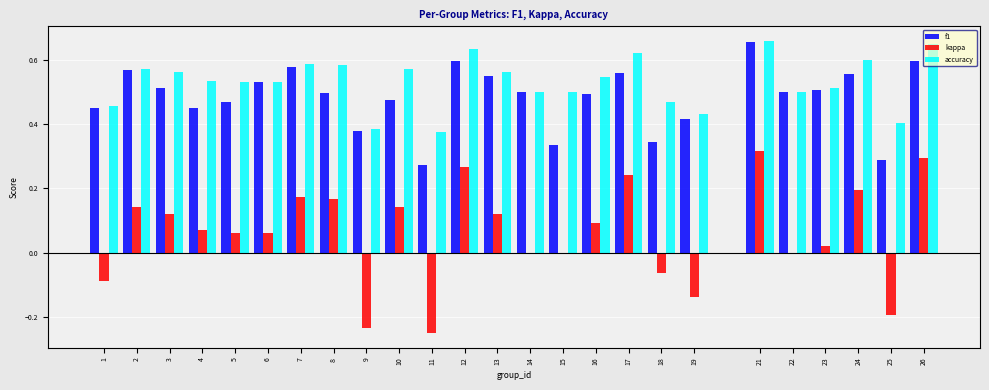

At which category is the sum across all series the highest?

21